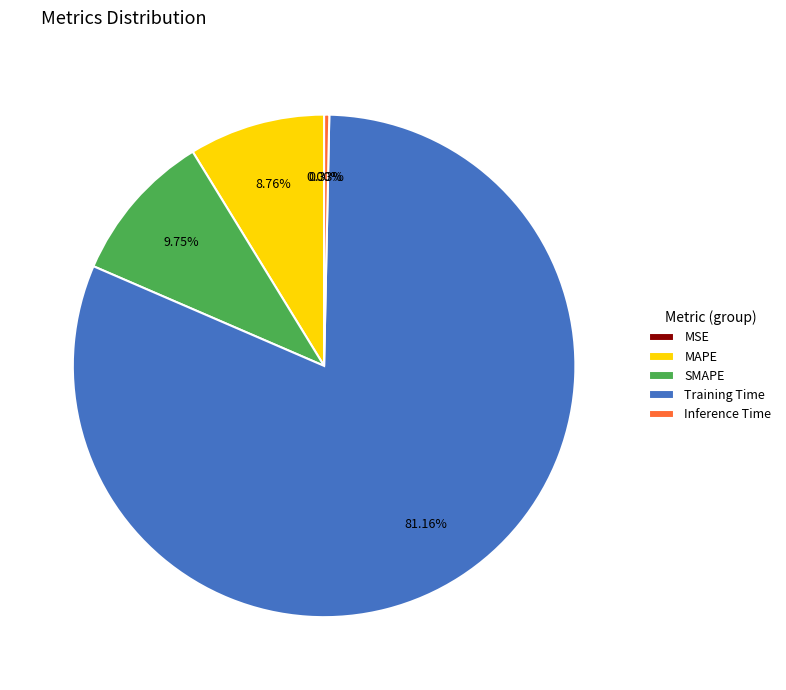

What percentage is the SMAPE slice, to the nearest percent?

10%